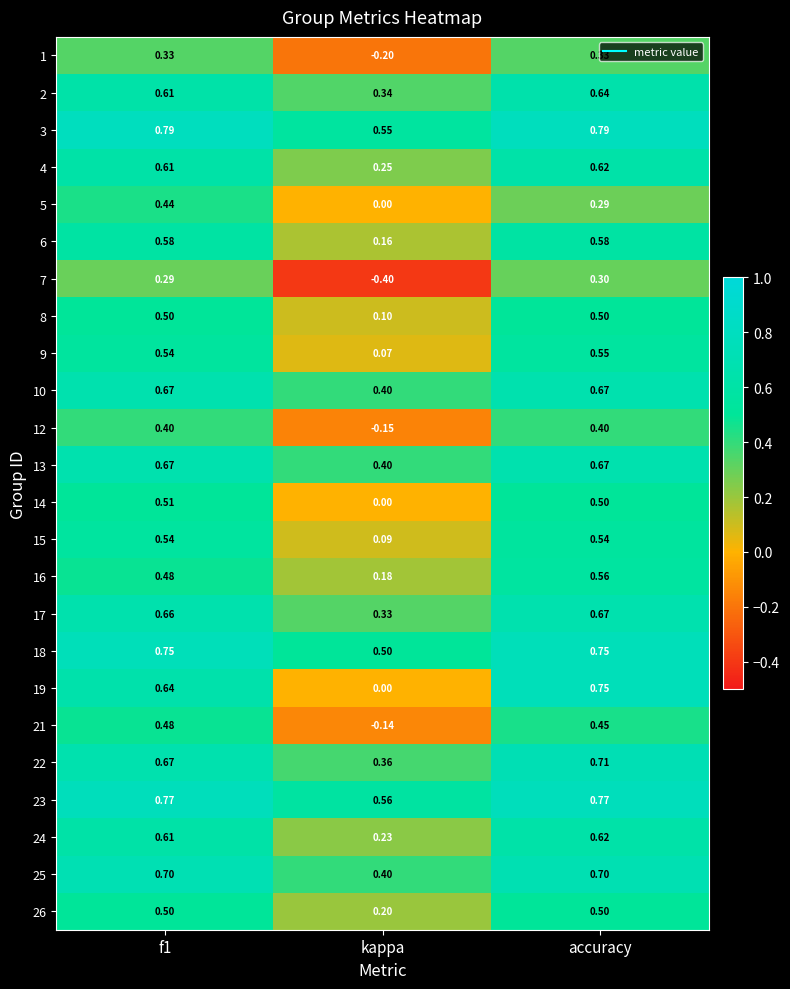

Is the value of 9 at kappa greater than the value of 6 at accuracy?

No